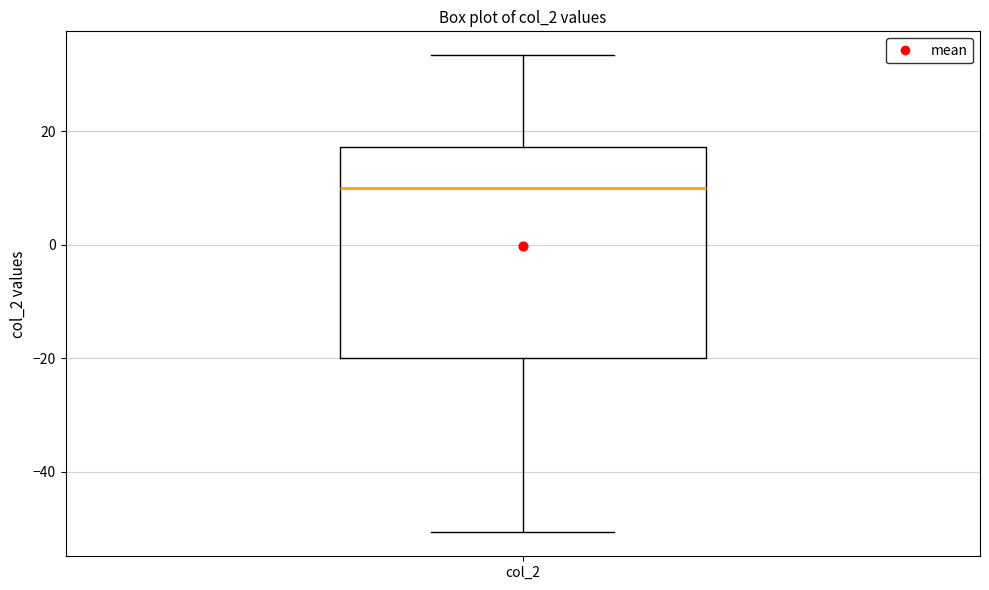

Read this box plot against the y-axis: the position of the median line, the range covered by the box, and the ends of both whiskers. The values are not printed on the chart, so give them approximately, as read against the axis.

median 10, box -20 to 18, whiskers -50 to 34